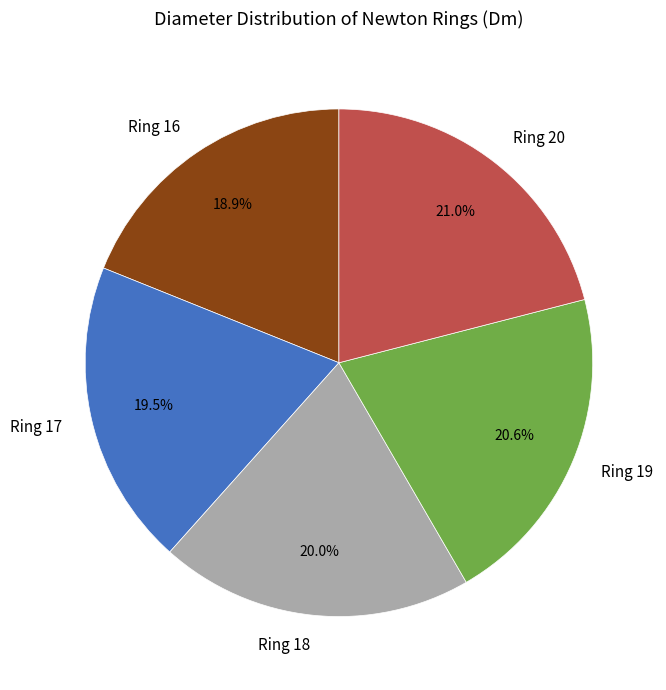

How many slices are in this pie chart?

5